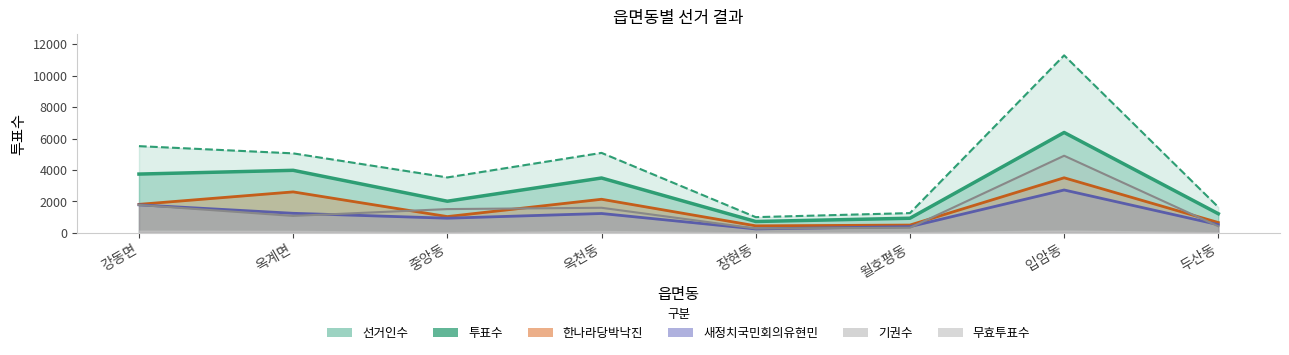

Does the chart have visible grid lines?

No